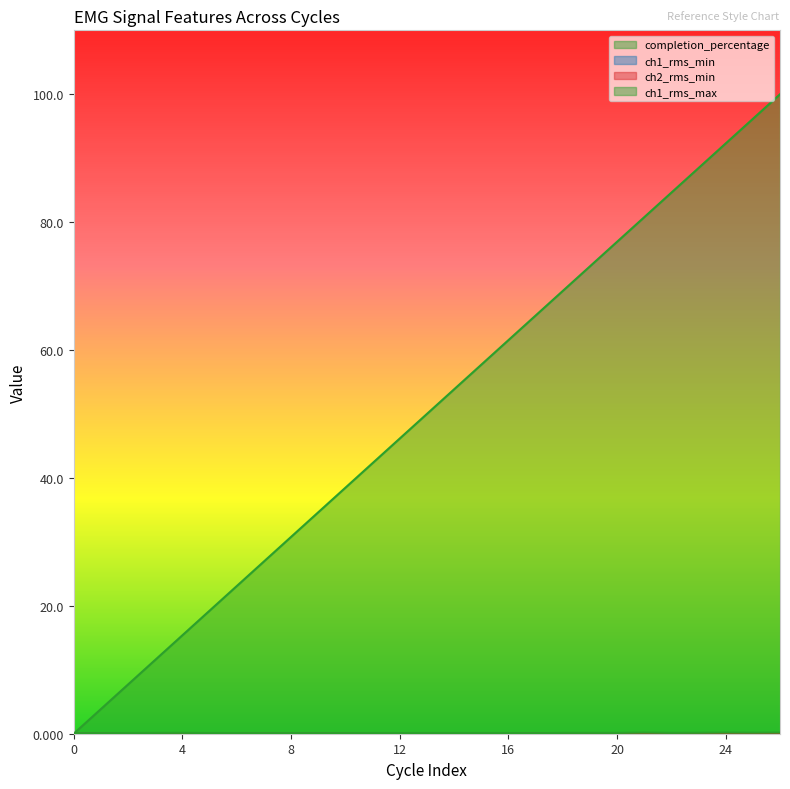

What is the sum of the ch2_rms_min values at 3 and 26?

0.1